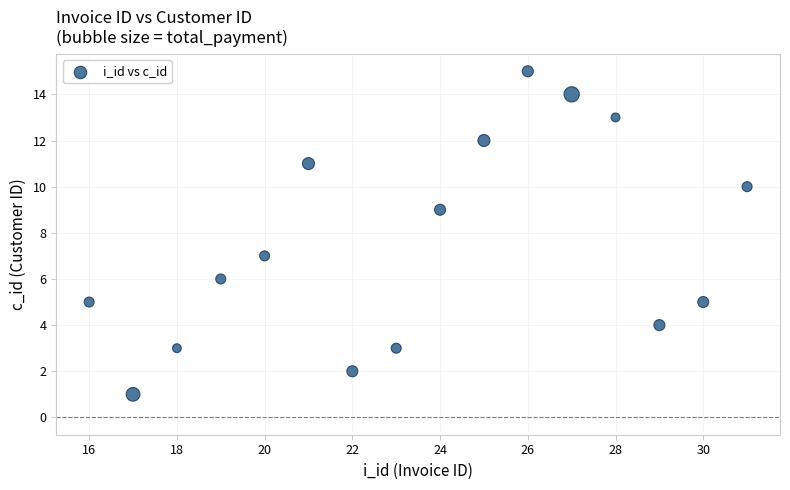

What is the range of Y values (max minus min)?

14